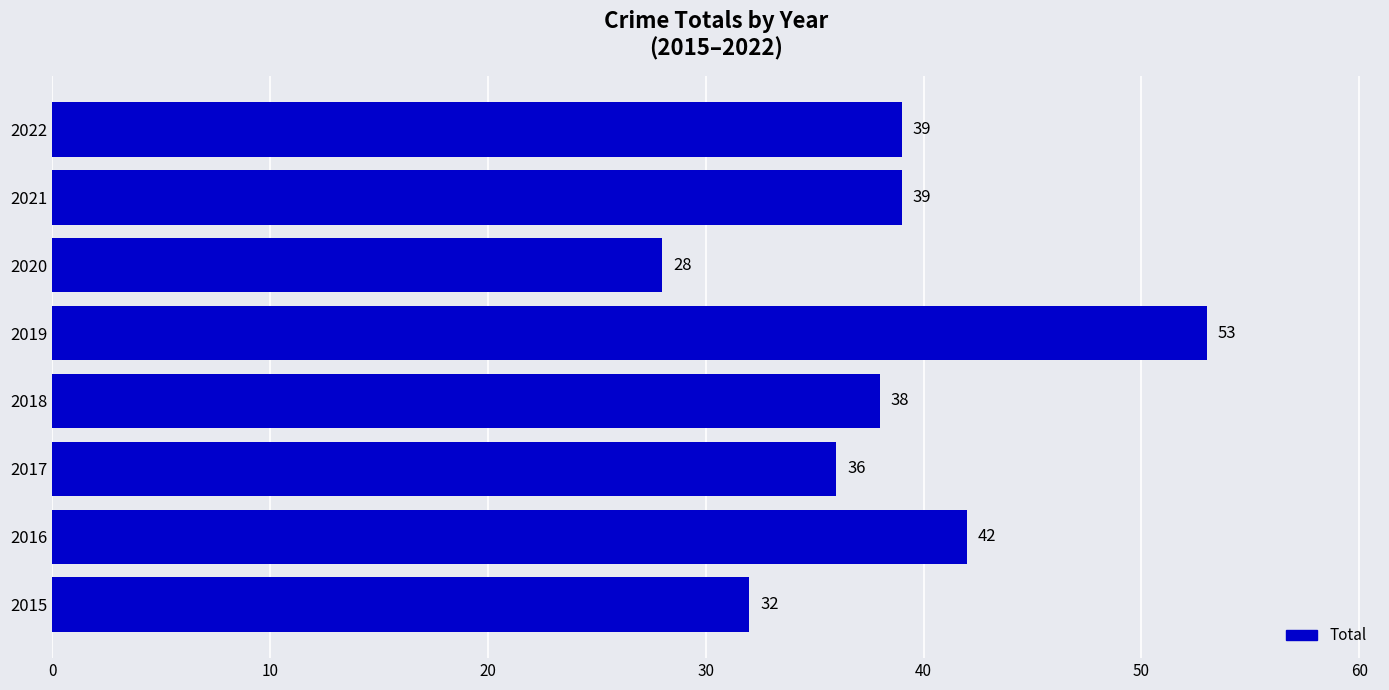

The value at 2022 is 53. True or false?

False